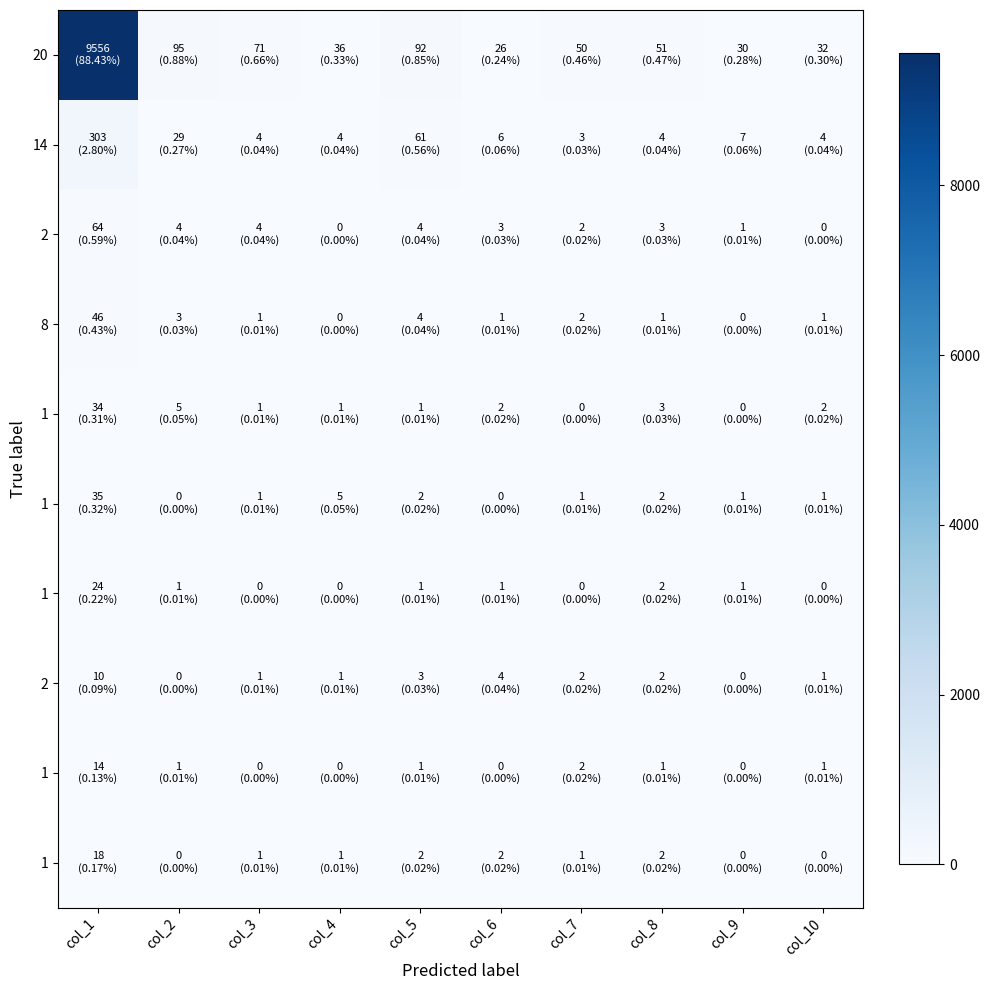

At how many categories does at least one series exceed 8809?

1